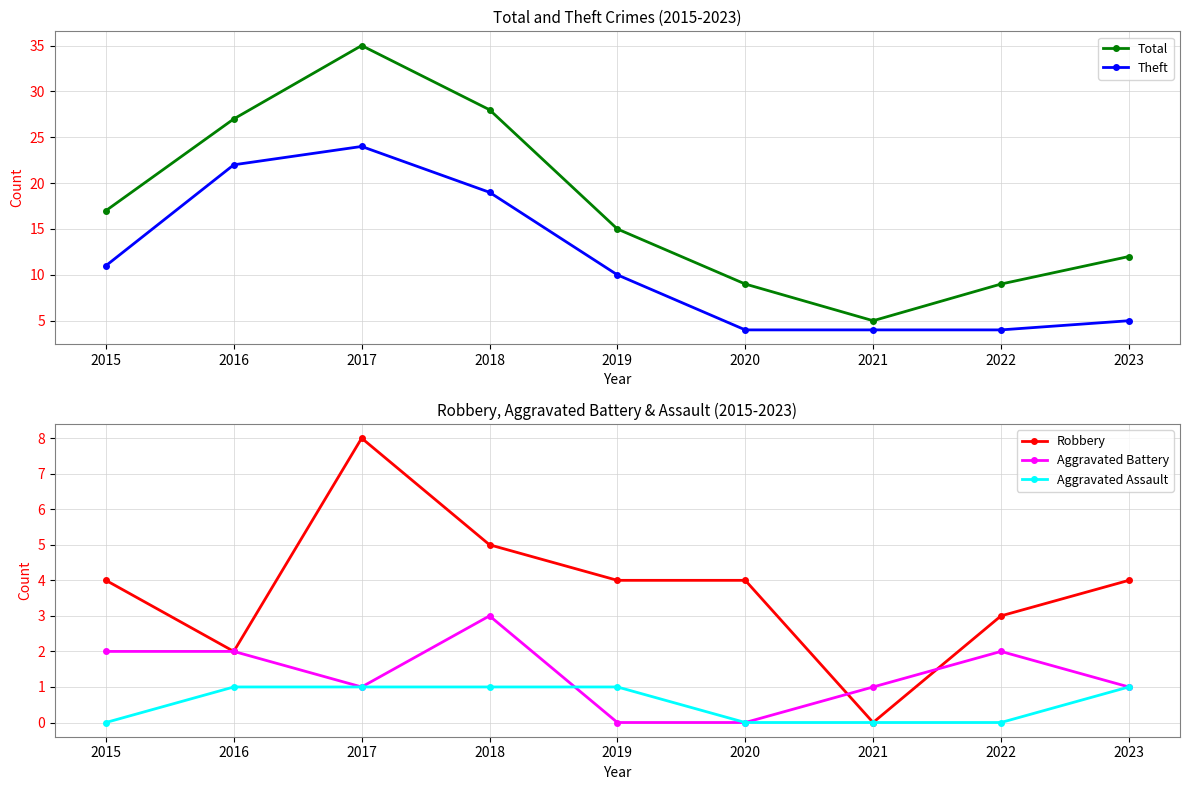

What is the sum of the Aggravated Assault values at 2015 and 2016?

1